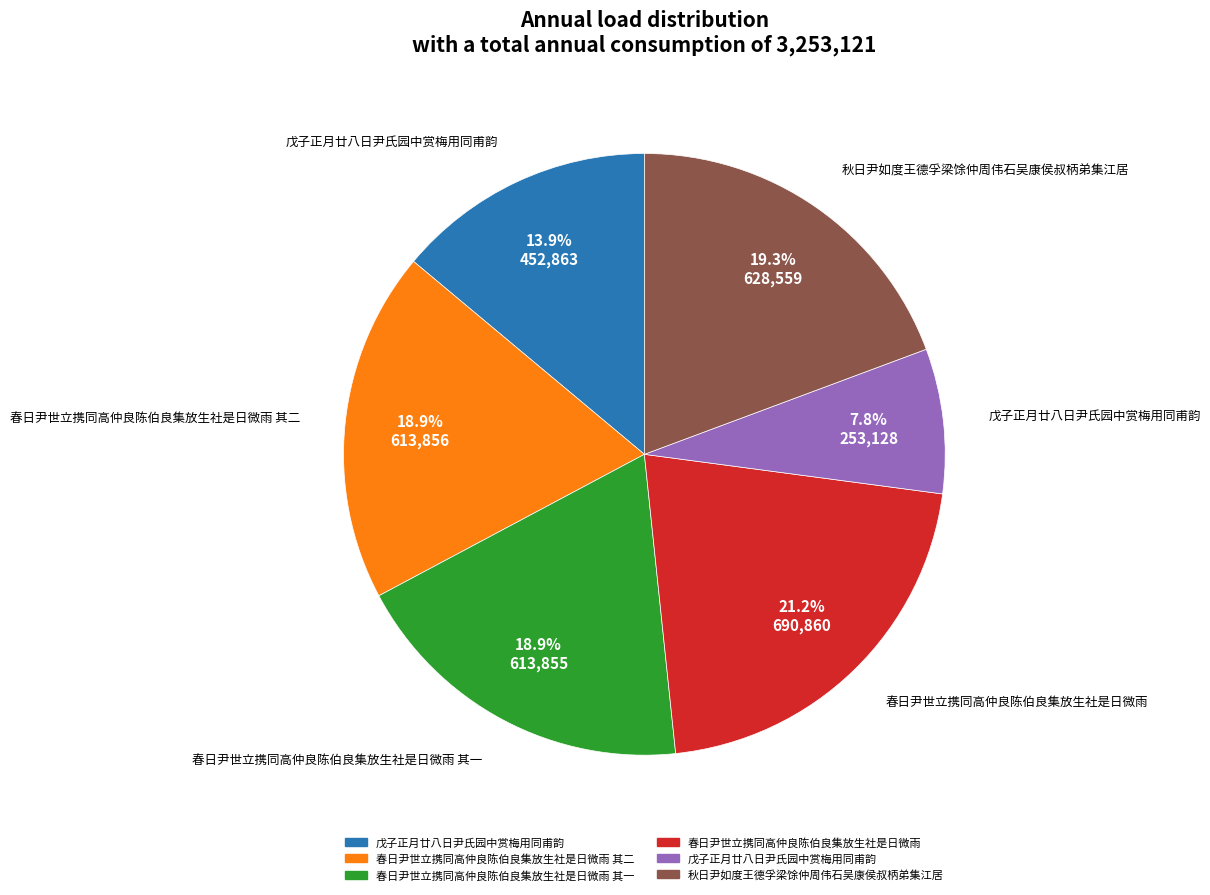

Is there any slice that represents more than half of the pie?

No